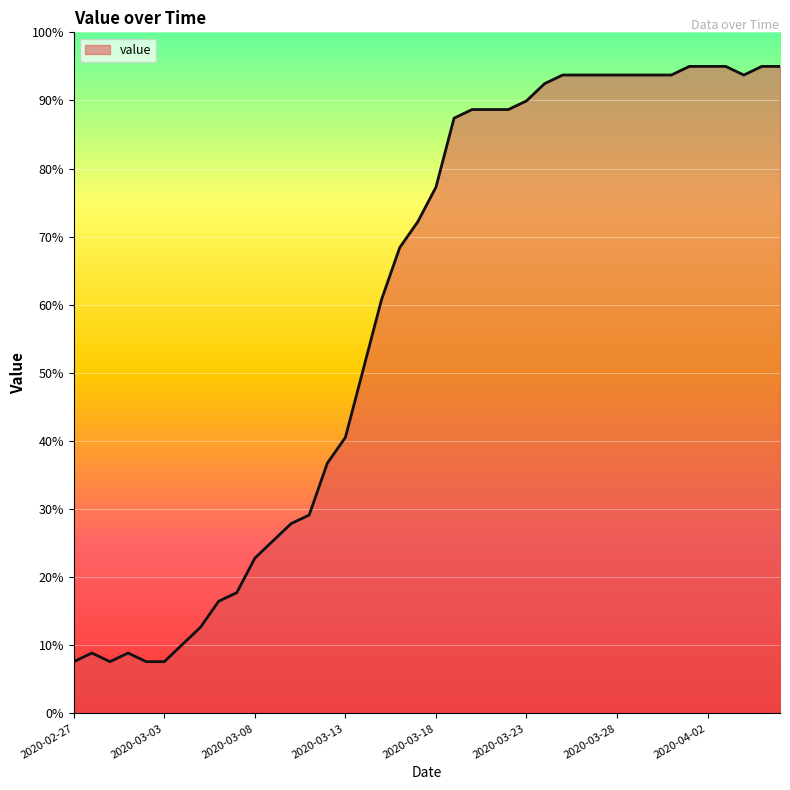

What is the difference between the maximum and minimum values?

87.4